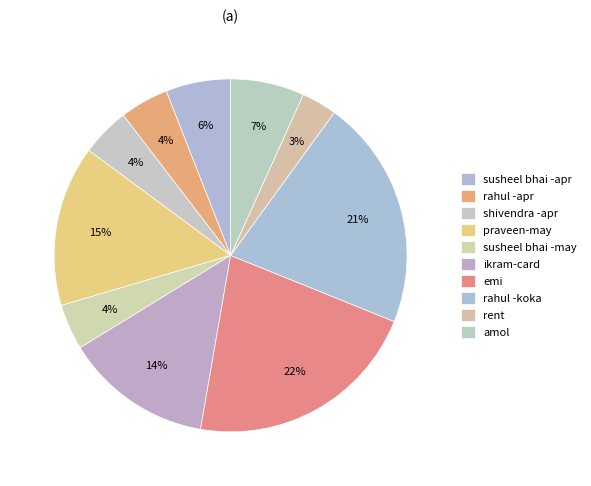

Which slice is the largest?

emi